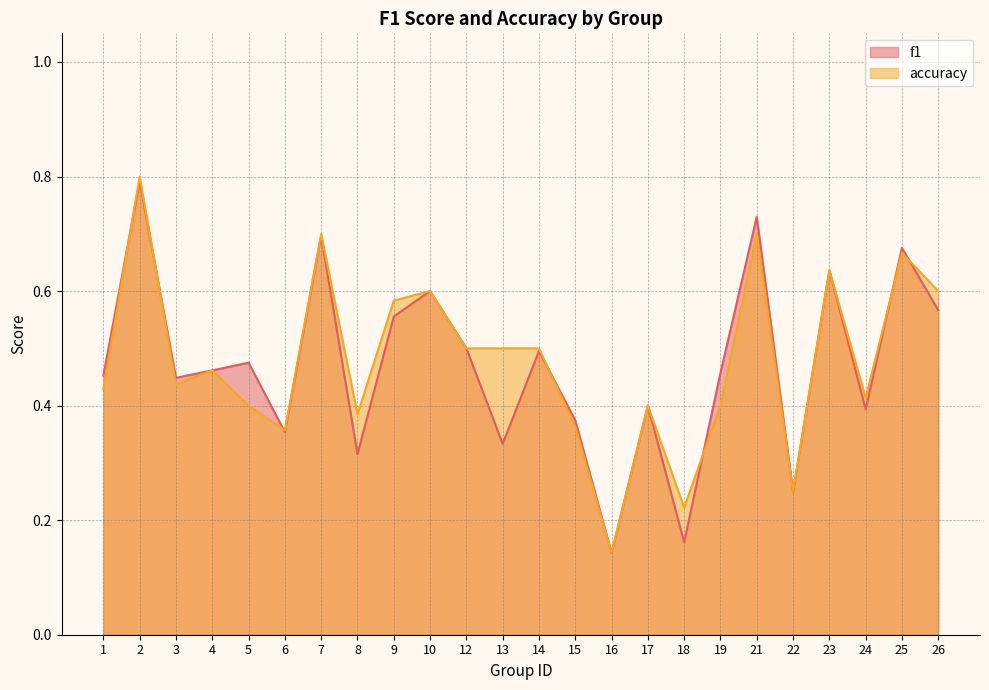

What is the approximate value of accuracy at 22?

0.2